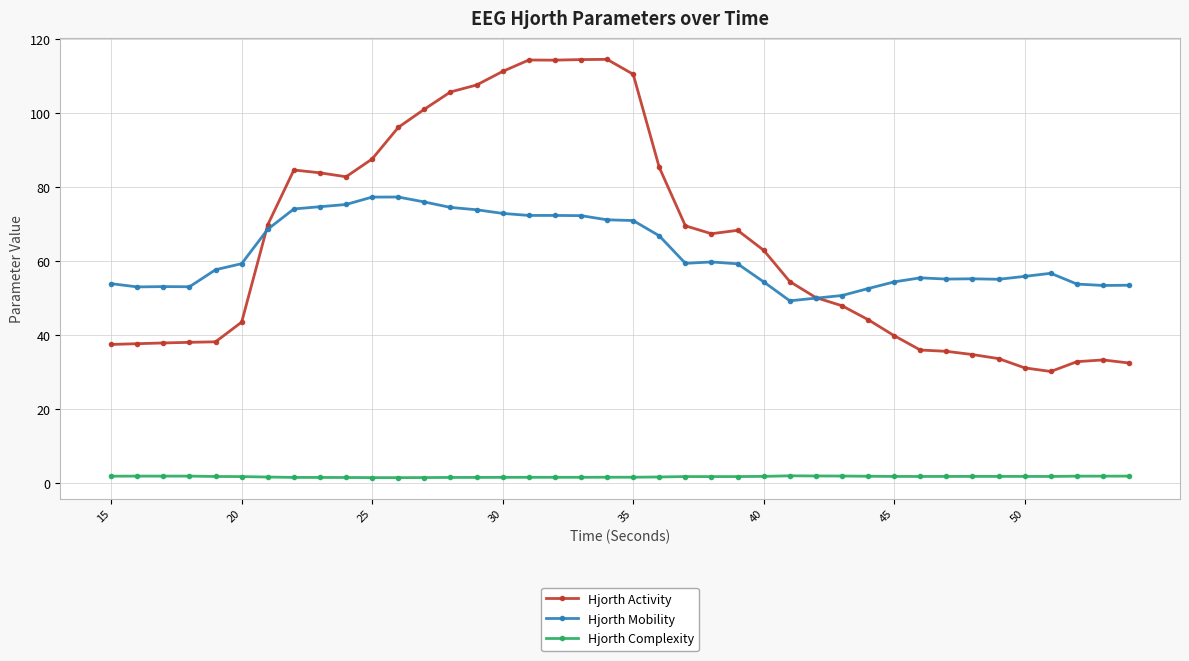

What is the value of the Hjorth Activity point at the 38th from the left?

32.8